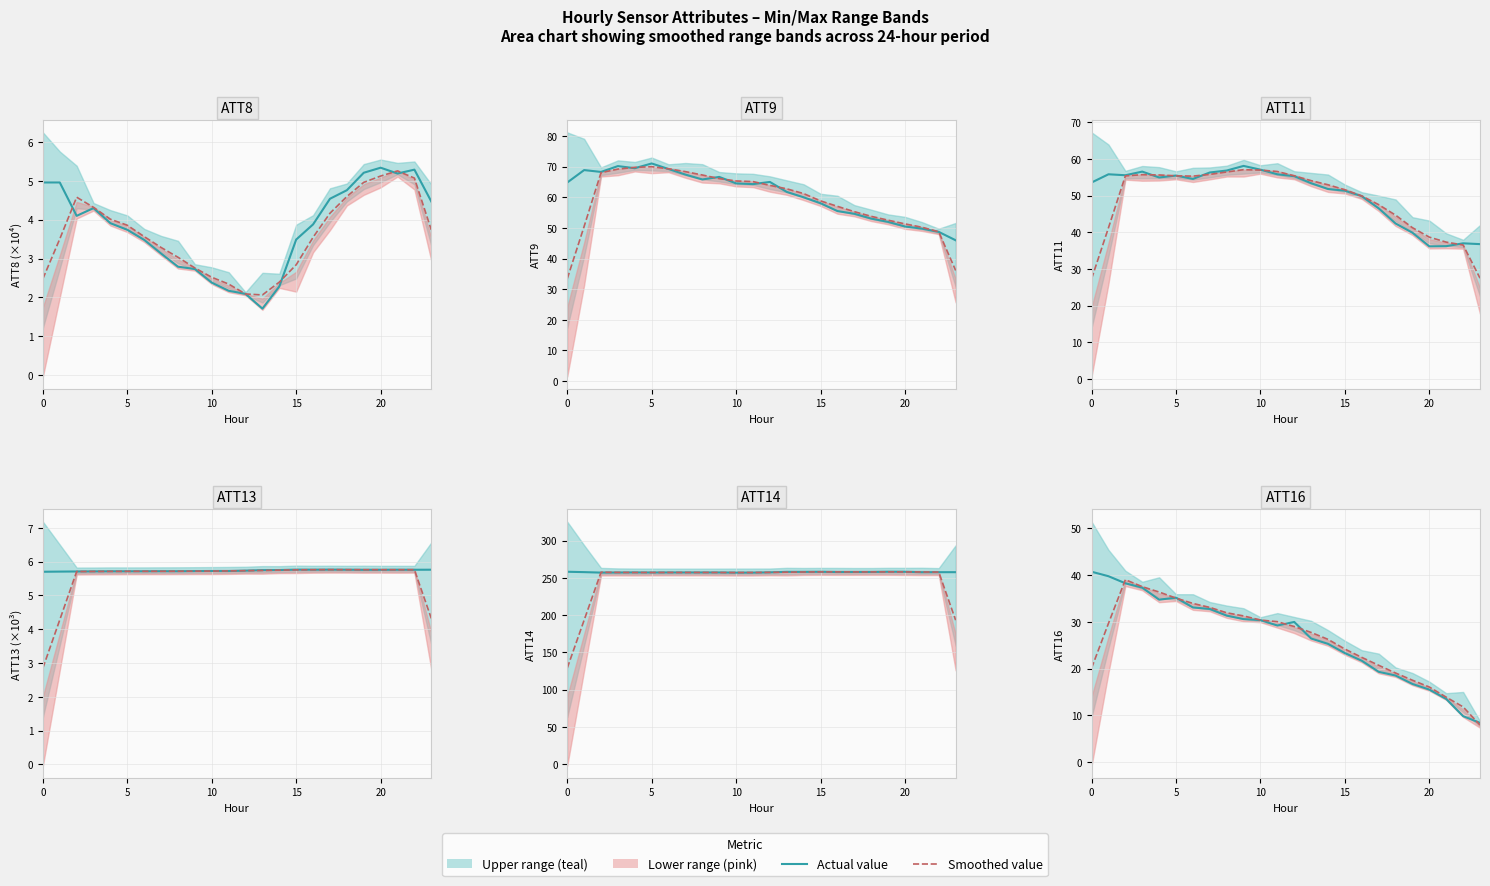

Where is ATT11 nearest to the value 47?

17